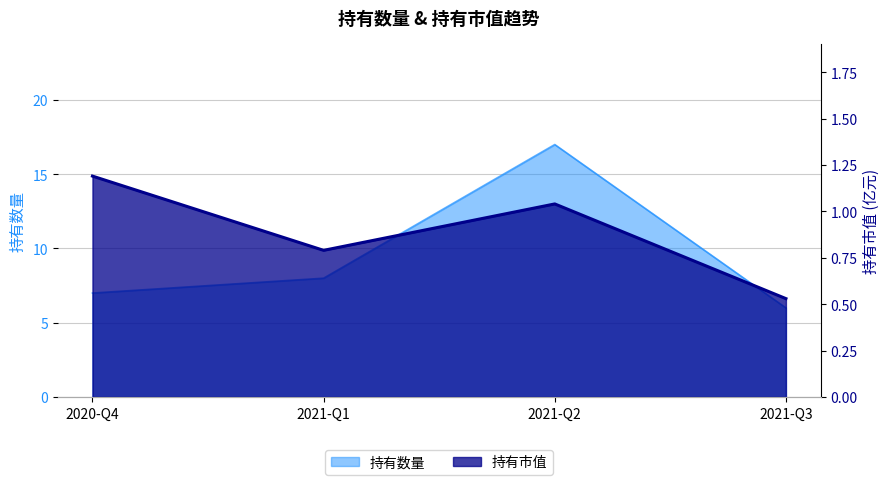

Reading left to right, list all the values displayed in this chart.

持有数量: 2020-Q4=7.0	2021-Q1=8.0	2021-Q2=17.0	2021-Q3=6.0
持有市值: 2020-Q4=1.2	2021-Q1=0.8	2021-Q2=1.0	2021-Q3=0.5